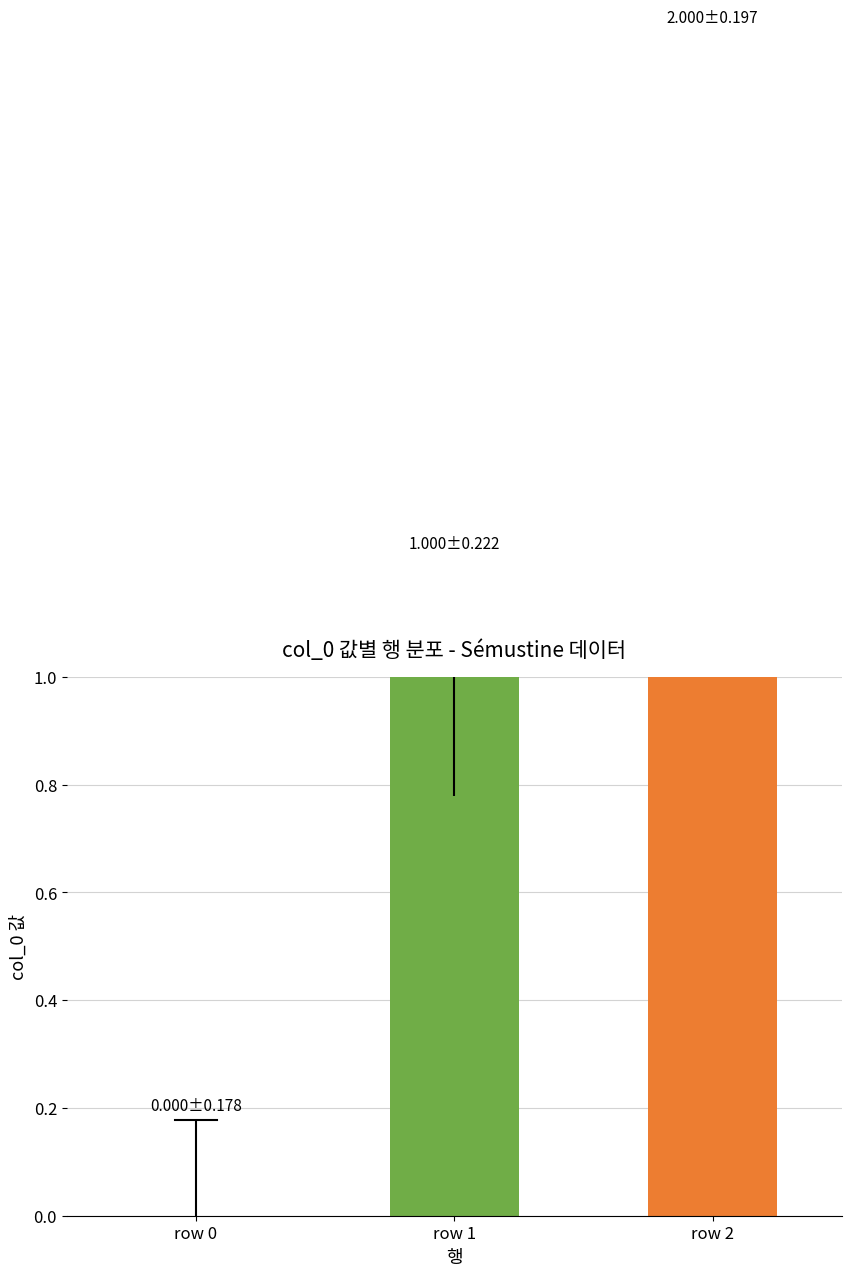

True or false: the data shows 1 at row 1.

True